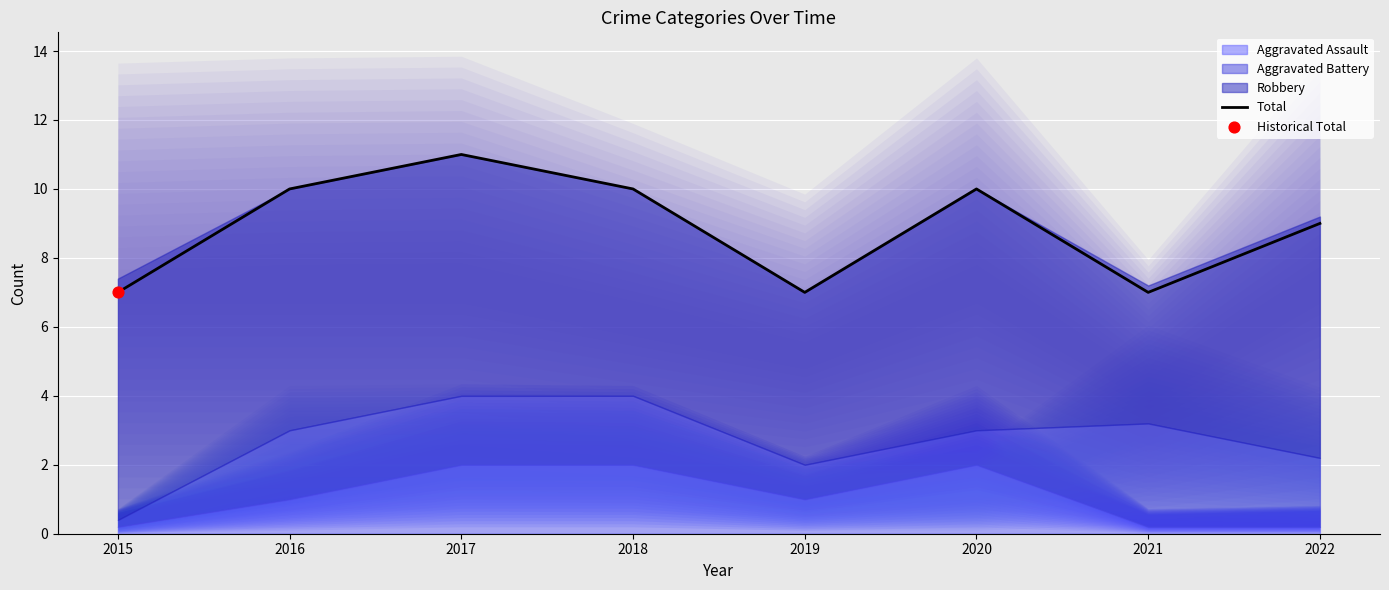

Which has a higher value, 2015 or 2016?

2016